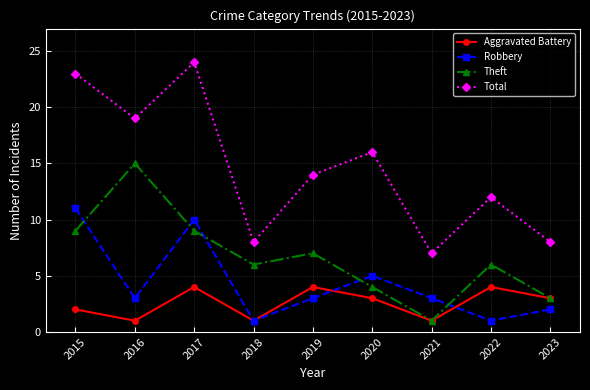

What are all the series names shown in the legend?

Aggravated Battery, Robbery, Theft, Total